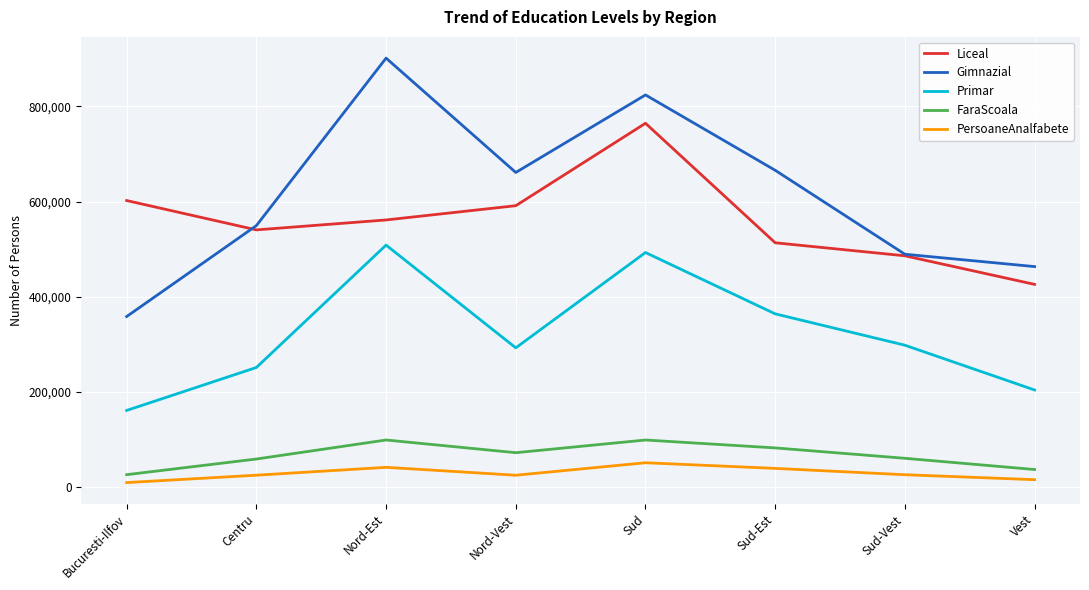

What is the sum of the FaraScoala values at Centru and Vest?

96349